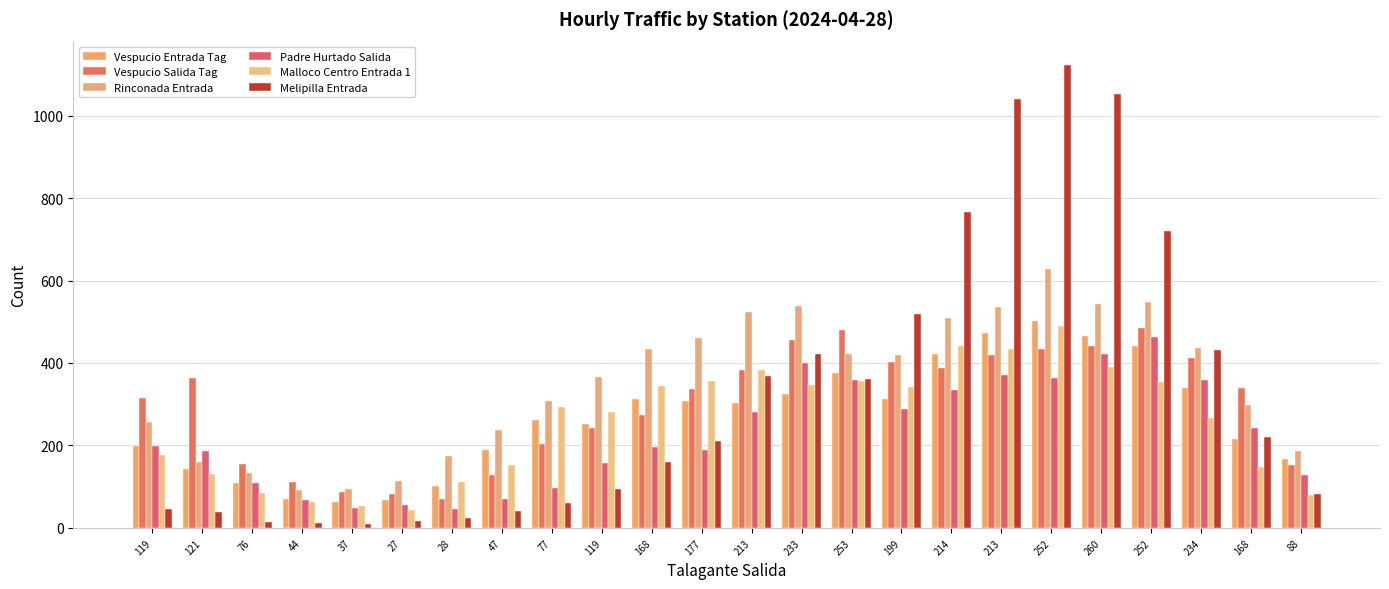

Are the bars grouped side by side (vs. stacked)?

Yes